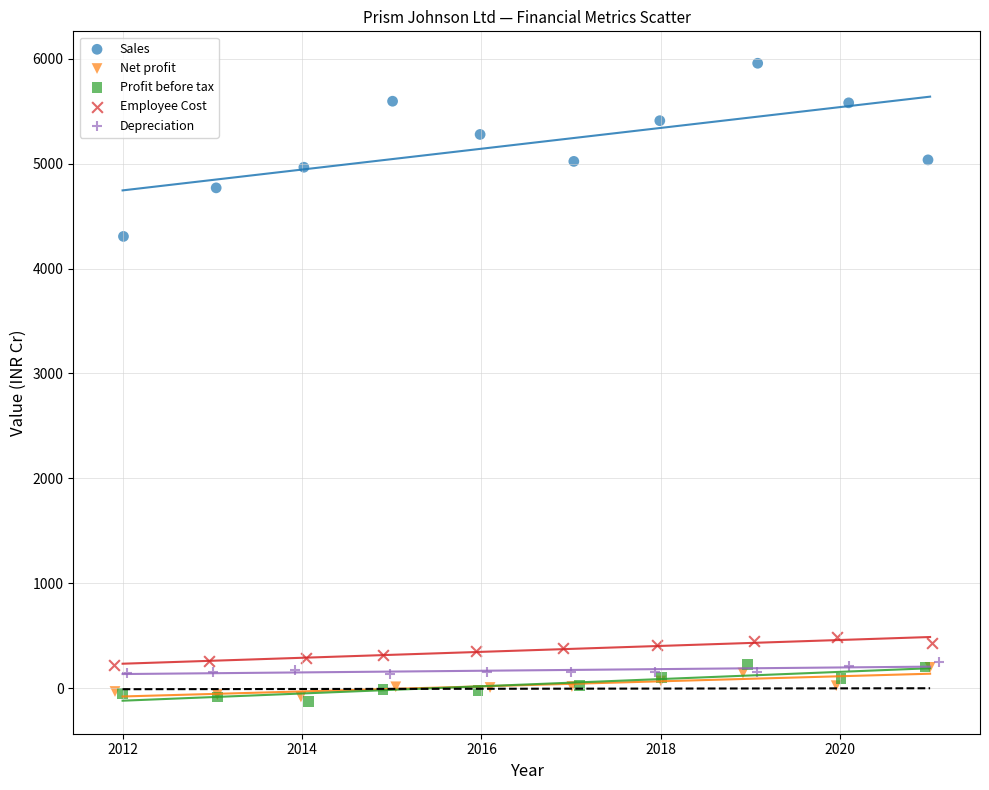

What are all the series names shown in the legend?

Sales, Net profit, Profit before tax, Employee Cost, Depreciation